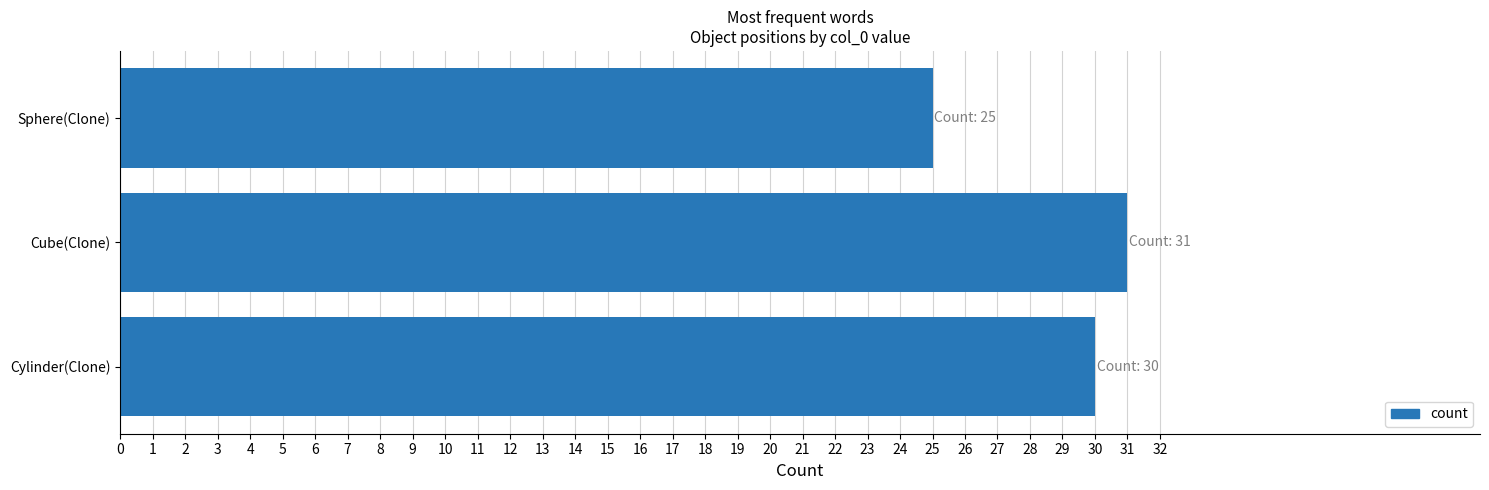

List the labels in order of value, largest first.

Cube(Clone), Cylinder(Clone), Sphere(Clone)